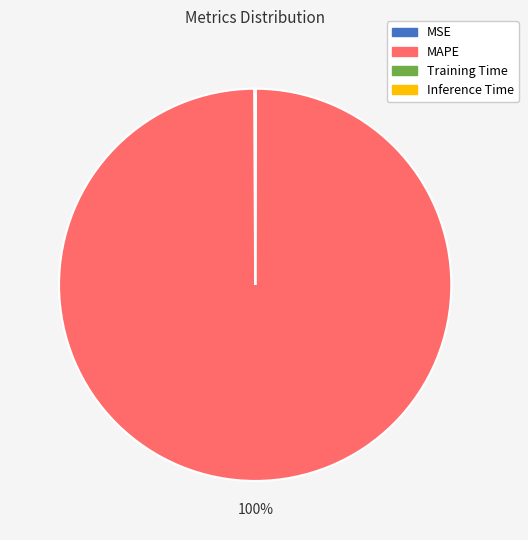

Which slice is the largest?

MAPE